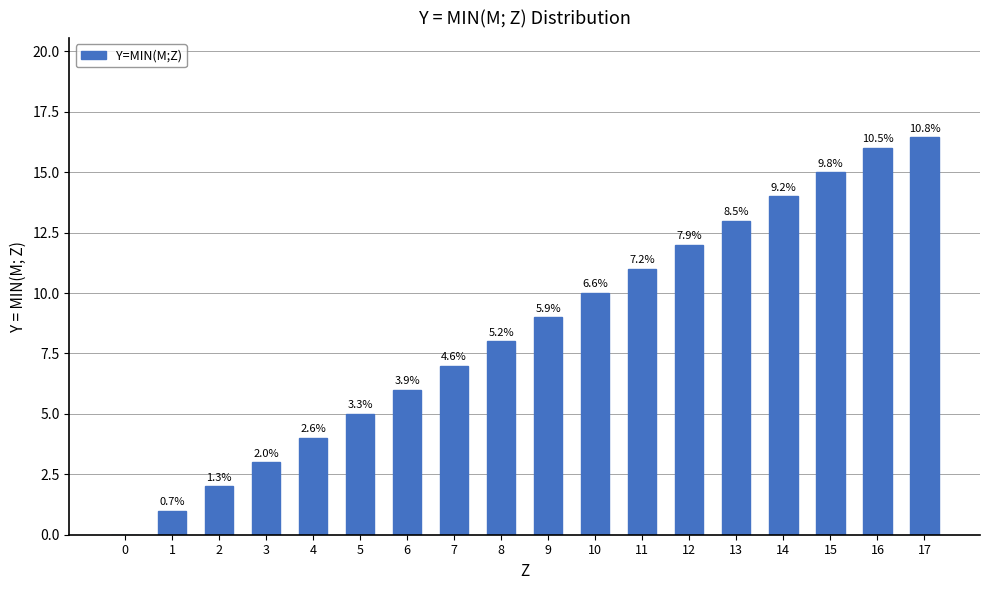

What is the sum of all values?

152.4